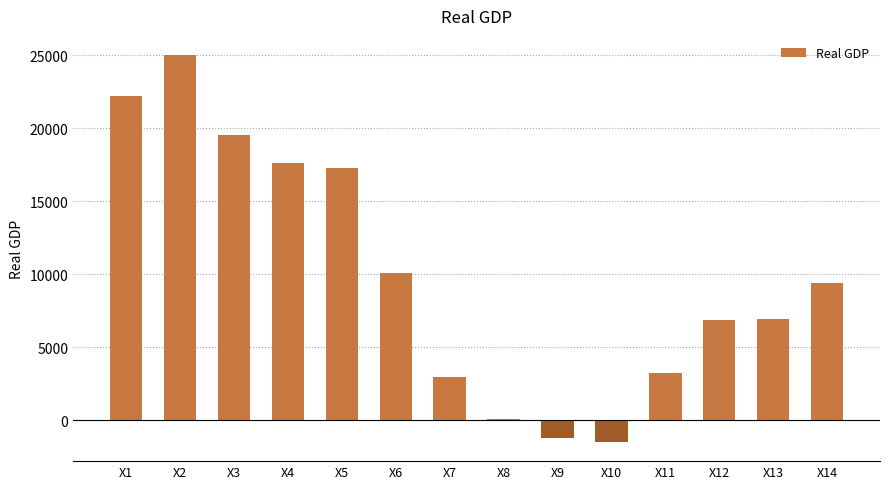

Is it true that the value at X9 is -1245.2?

True